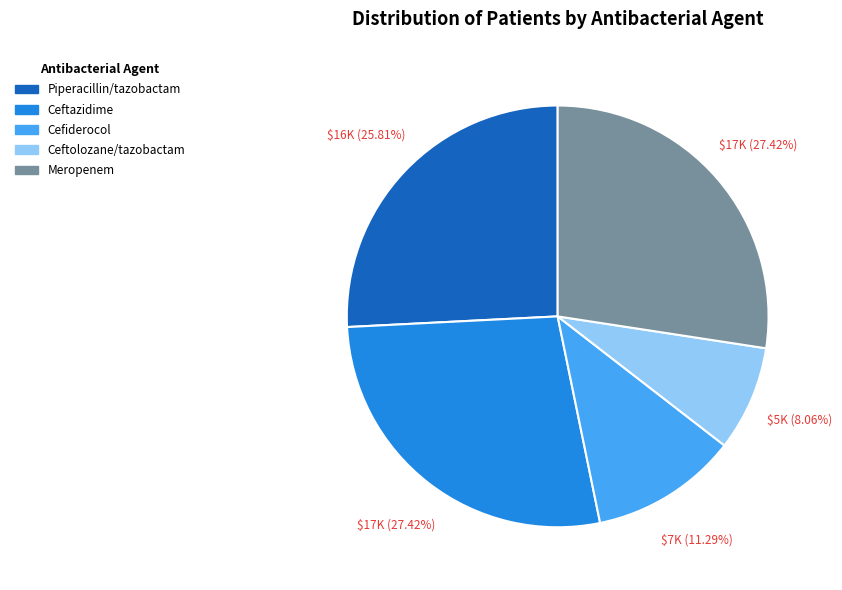

Does Meropenem represent more than half of the total?

No